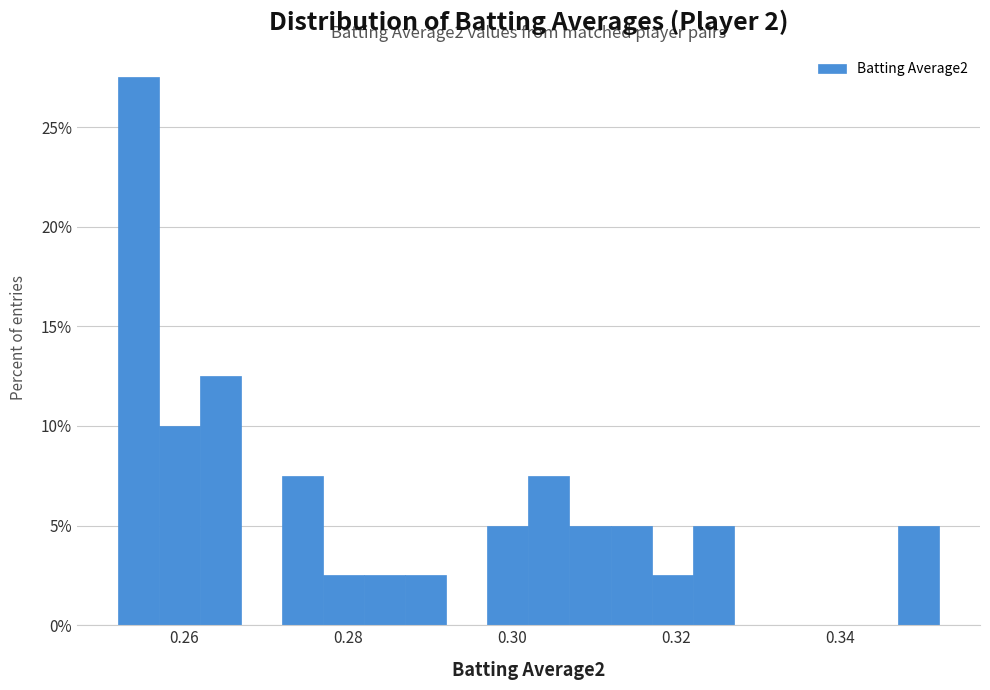

Around what value on the x-axis is the tallest bar? Give the approximate position of its centre, as read against the axis.

0.254